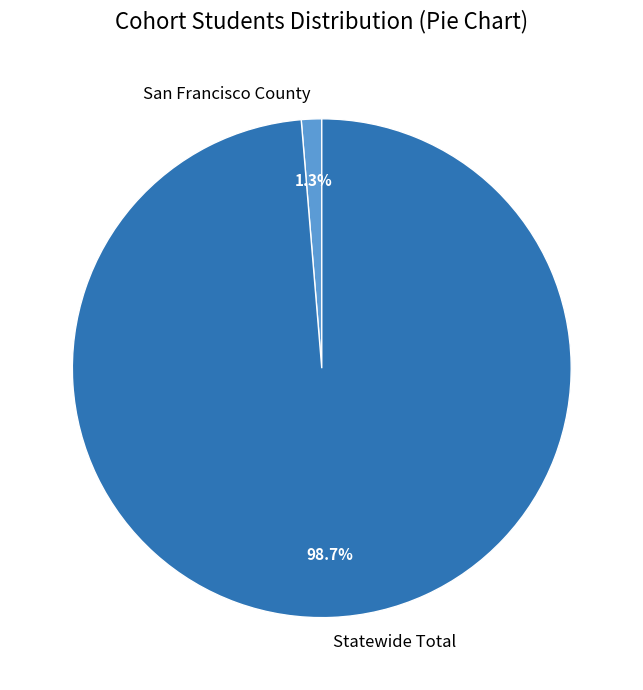

To the nearest percent, what is the difference between the San Francisco County and Statewide Total slice percentages?

97%